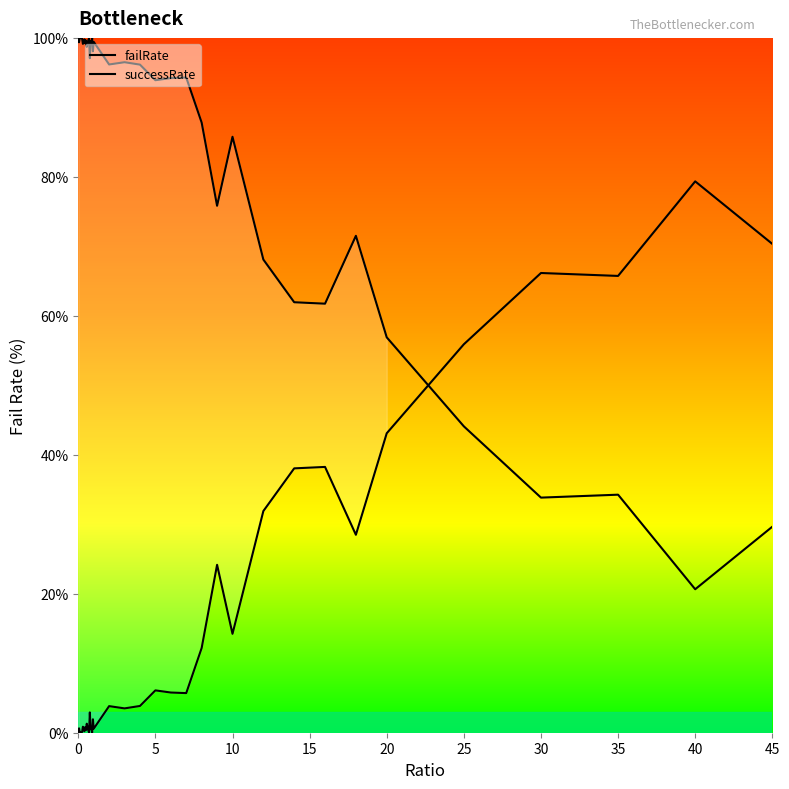

What is the total value across all series at 25?

100.0